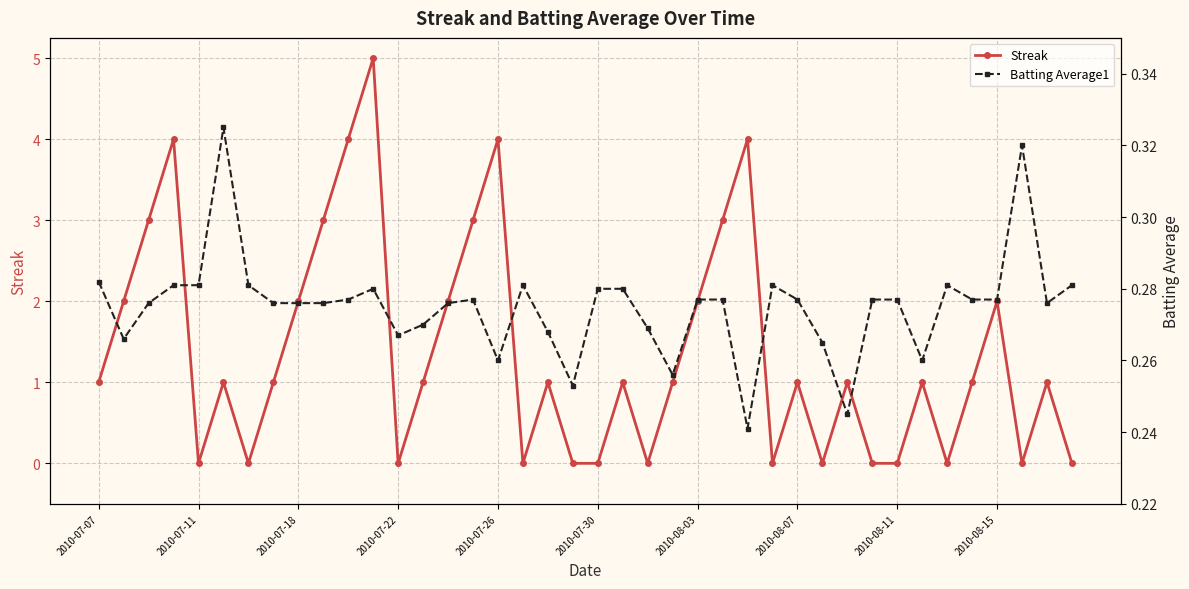

What is the highest value of the Streak series?

5